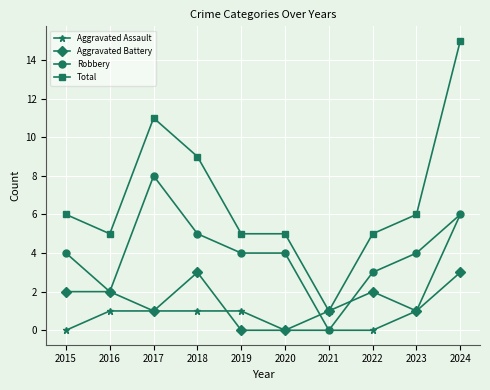

True or false: Total has more than 0 points higher than both neighbors.

True